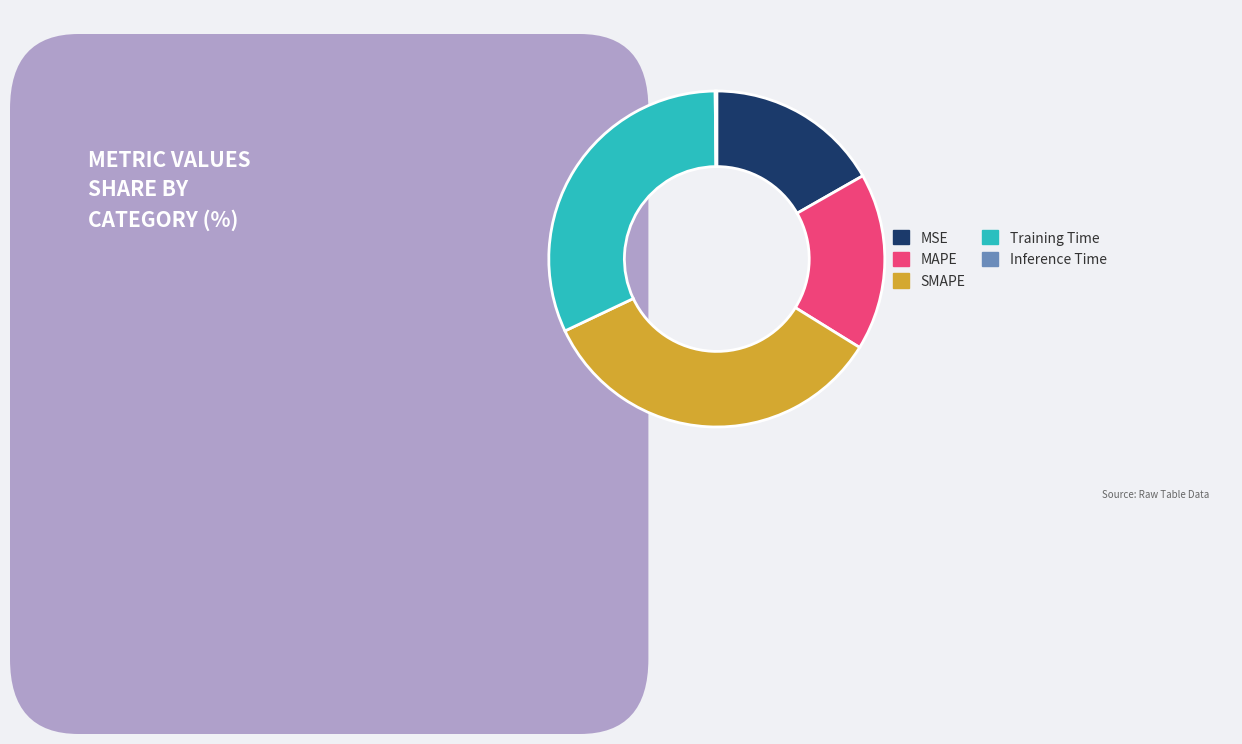

Is there a majority slice in this chart?

No